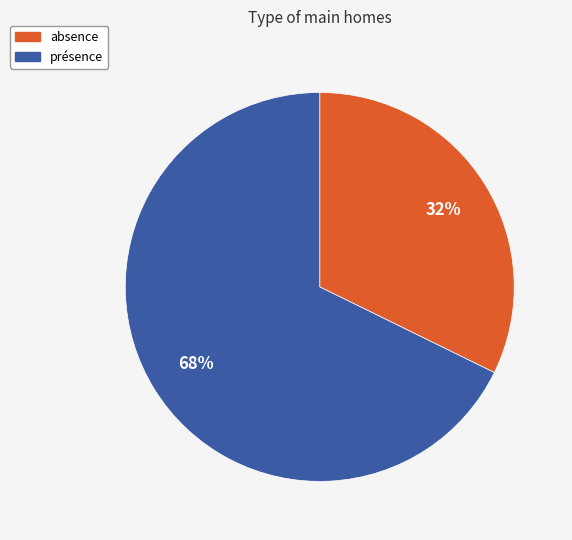

Does présence represent more than half of the total?

Yes